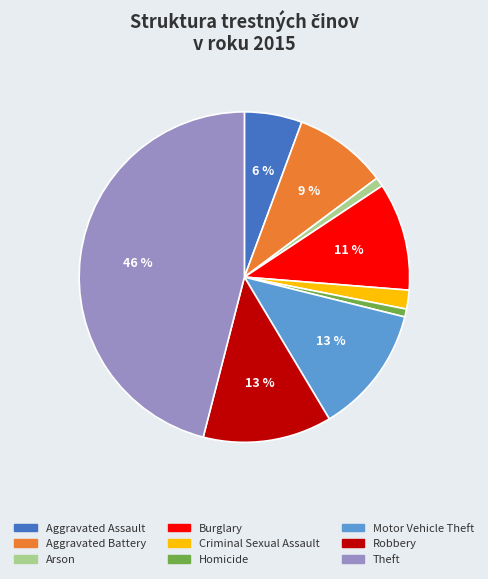

Is Burglary the majority of the pie?

No